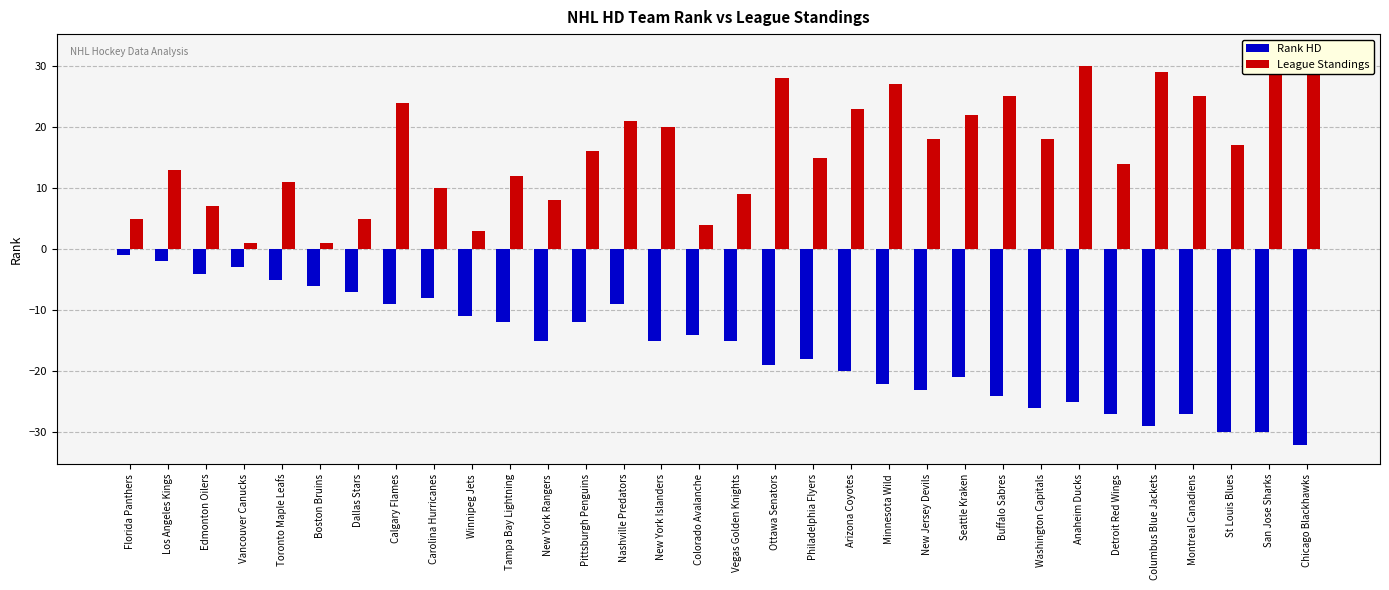

Is the value of Rank HD at Seattle Kraken greater than the value of League Standings at Colorado Avalanche?

No